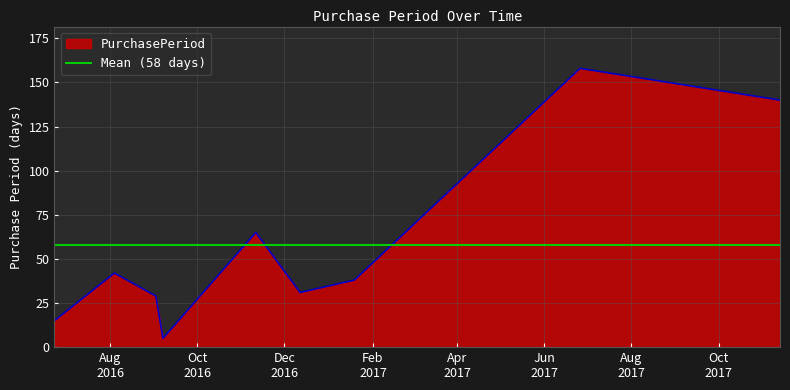

What position from the right is 2016-11-11?

5